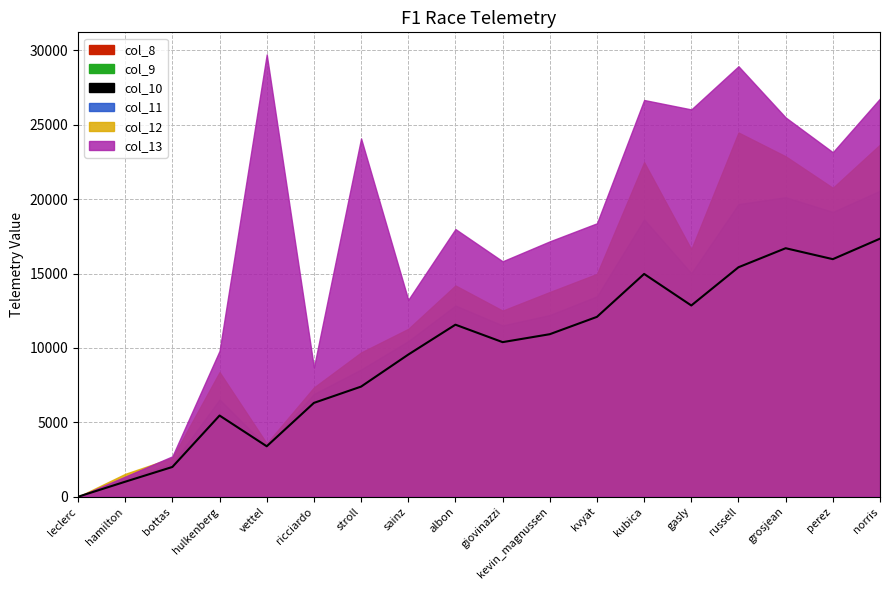

List the labels in order of col_10 value, smallest first.

leclerc, hamilton, bottas, vettel, hulkenberg, ricciardo, stroll, sainz, giovinazzi, kevin_magnussen, albon, kvyat, gasly, kubica, russell, perez, grosjean, norris